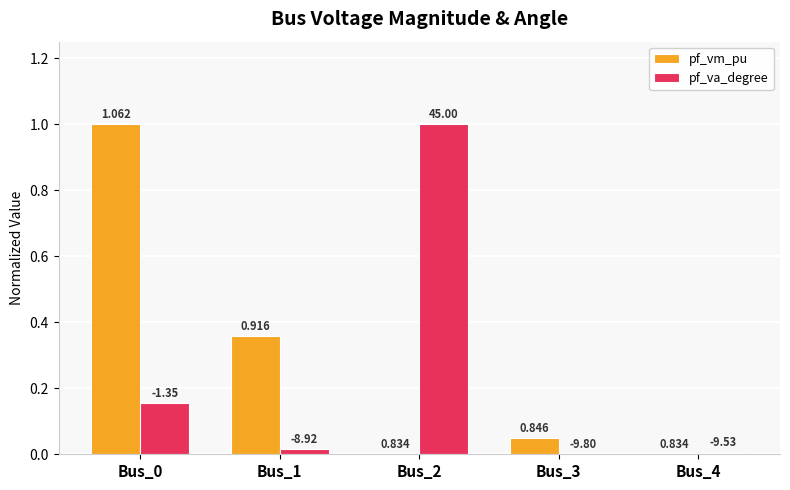

What are all the series names shown in the legend?

pf_vm_pu, pf_va_degree